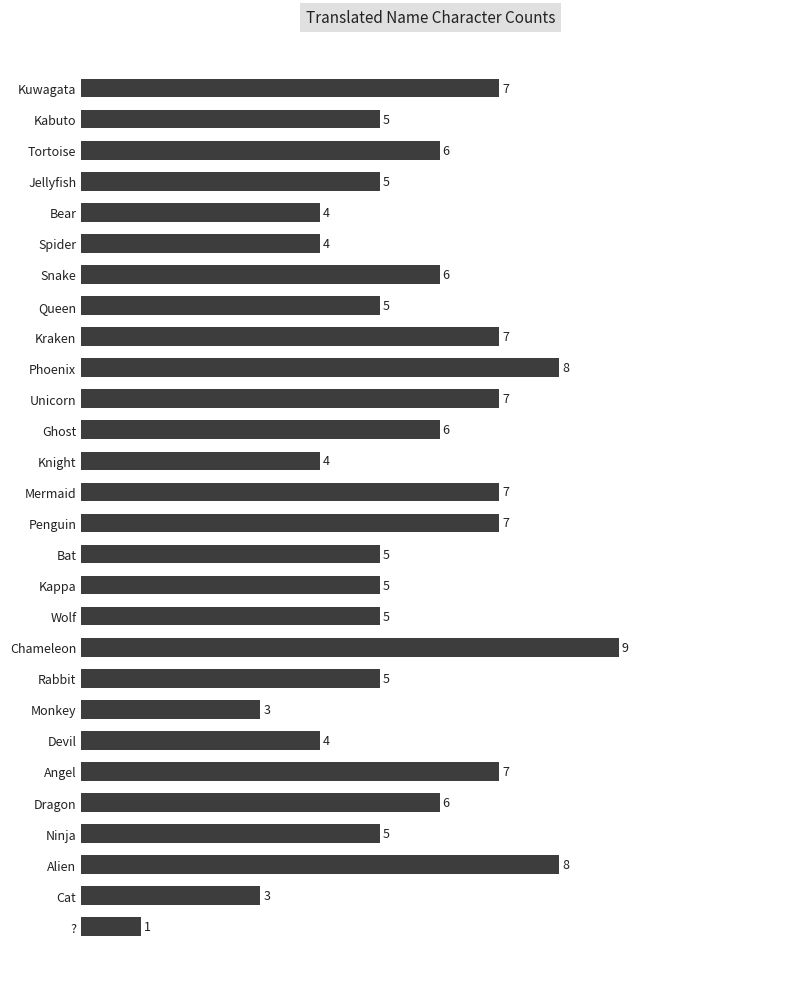

How many values are between 5 and 7?

18